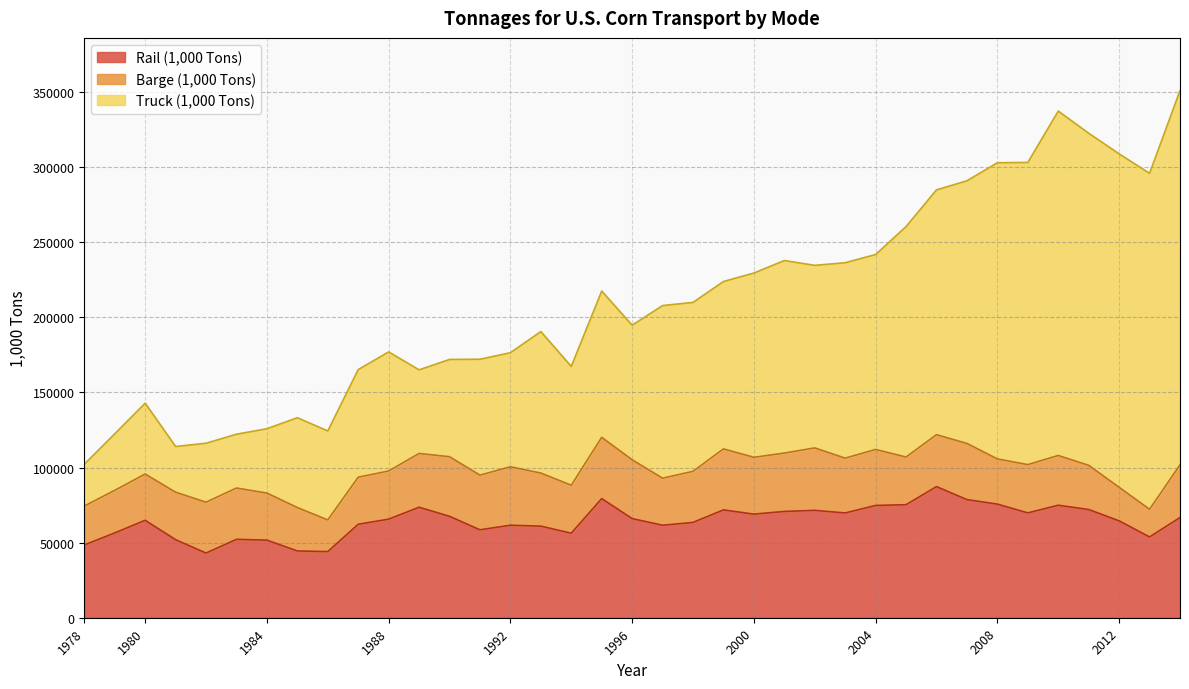

What is the total value across all series at 1996?

194803.8